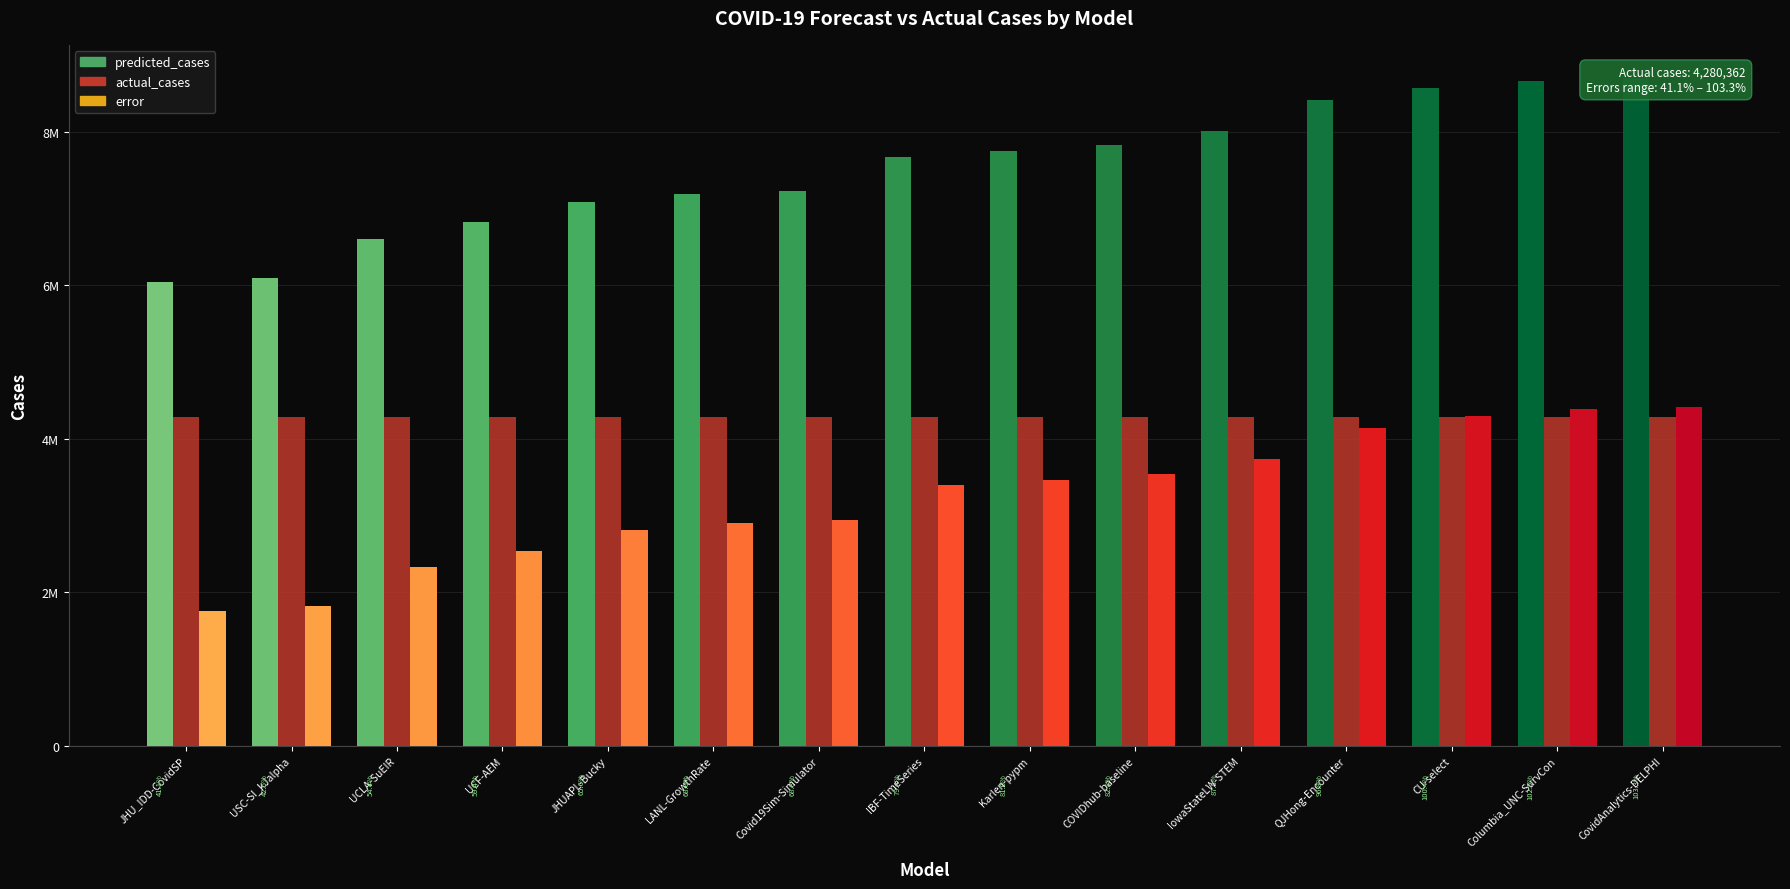

What is the total value across all series at UCF-AEM?

13644852.0